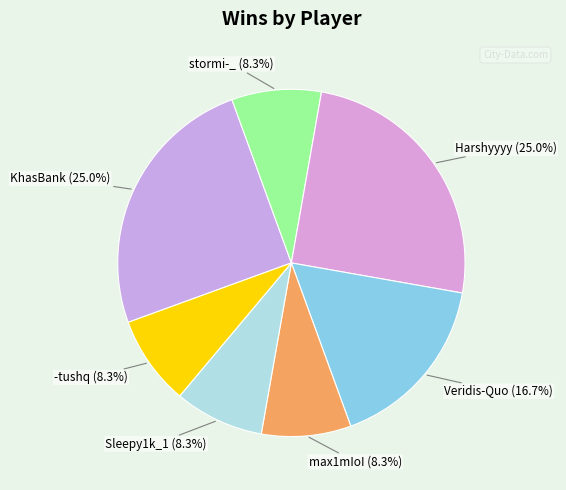

How many slices are in this pie chart?

7